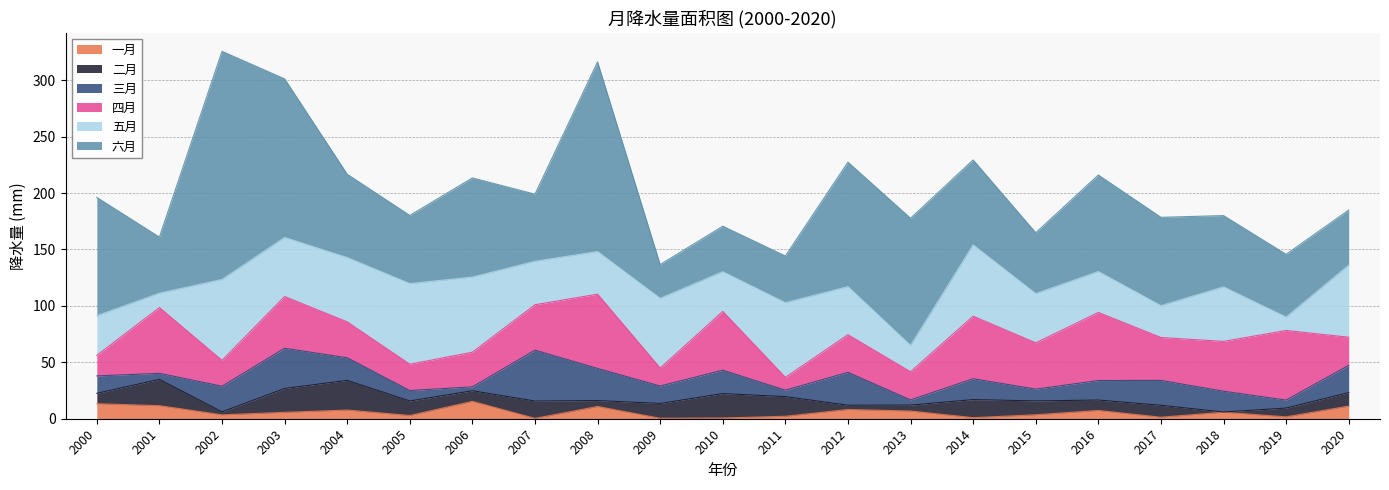

Reading left to right, extract all data points from this chart.

一月: 2000=13.3	2001=11.6	2002=3.5	2003=5.7	2004=7.7	2005=2.9	2006=15.4	2007=0.3	2008=10.9	2009=0.4	2010=0.7	2011=2.2	2012=8.2	2013=6.8	2014=0.9	2015=3.5	2016=7.3	2017=1.3	2018=5.8	2019=1.7	2020=11.2
二月: 2000=9.2	2001=23.3	2002=2.7	2003=21.2	2004=26.3	2005=12.9	2006=9.4	2007=15.3	2008=5.3	2009=13.1	2010=21.6	2011=17.4	2012=3.8	2013=5.3	2014=16.0	2015=12.3	2016=9.2	2017=10.6	2018=0.2	2019=7.8	2020=12.0
三月: 2000=15.4	2001=5.4	2002=22.7	2003=35.6	2004=20.0	2005=9.3	2006=3.5	2007=45.1	2008=28.5	2009=15.5	2010=20.7	2011=5.7	2012=29.2	2013=4.6	2014=18.5	2015=10.4	2016=17.3	2017=22.1	2018=18.4	2019=7.1	2020=24.1
四月: 2000=18.2	2001=58.3	2002=22.9	2003=45.8	2004=31.9	2005=23.3	2006=30.7	2007=40.2	2008=65.8	2009=15.9	2010=52.1	2011=11.4	2012=33.3	2013=24.9	2014=55.5	2015=41.0	2016=60.4	2017=38.0	2018=44.2	2019=61.7	2020=24.9
五月: 2000=35.1	2001=12.8	2002=71.7	2003=52.4	2004=57.0	2005=71.5	2006=66.6	2007=38.6	2008=37.8	2009=61.8	2010=35.2	2011=66.2	2012=42.6	2013=23.3	2014=63.2	2015=43.6	2016=36.2	2017=28.2	2018=48.3	2019=11.8	2020=63.9
六月: 2000=104.9	2001=49.7	2002=202.2	2003=140.5	2004=73.9	2005=60.4	2006=87.9	2007=59.5	2008=168.1	2009=29.9	2010=40.3	2011=41.4	2012=110.3	2013=112.7	2014=75.3	2015=53.9	2016=85.6	2017=78.3	2018=63.2	2019=55.6	2020=48.8